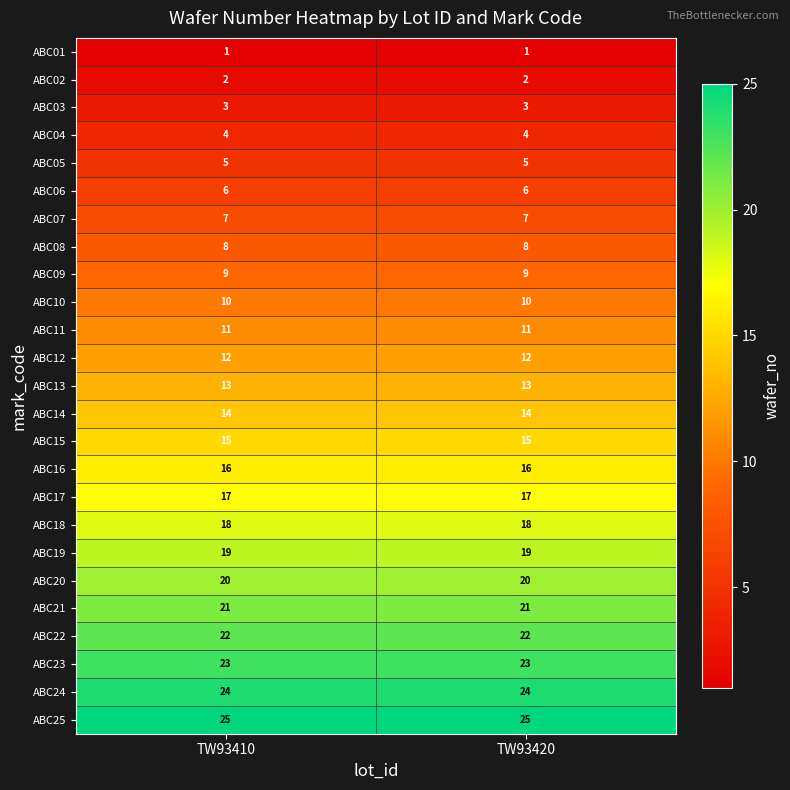

List the series in order of their peak value, highest first.

ABC25, ABC24, ABC23, ABC22, ABC21, ABC20, ABC19, ABC18, ABC17, ABC16, ABC15, ABC14, ABC13, ABC12, ABC11, ABC10, ABC09, ABC08, ABC07, ABC06, ABC05, ABC04, ABC03, ABC02, ABC01